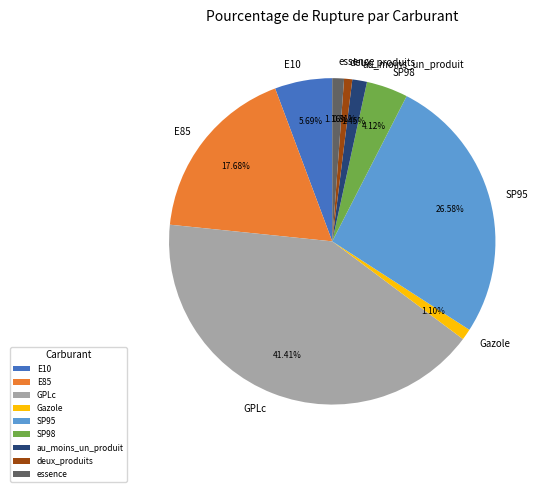

Does any single category account for the majority?

No